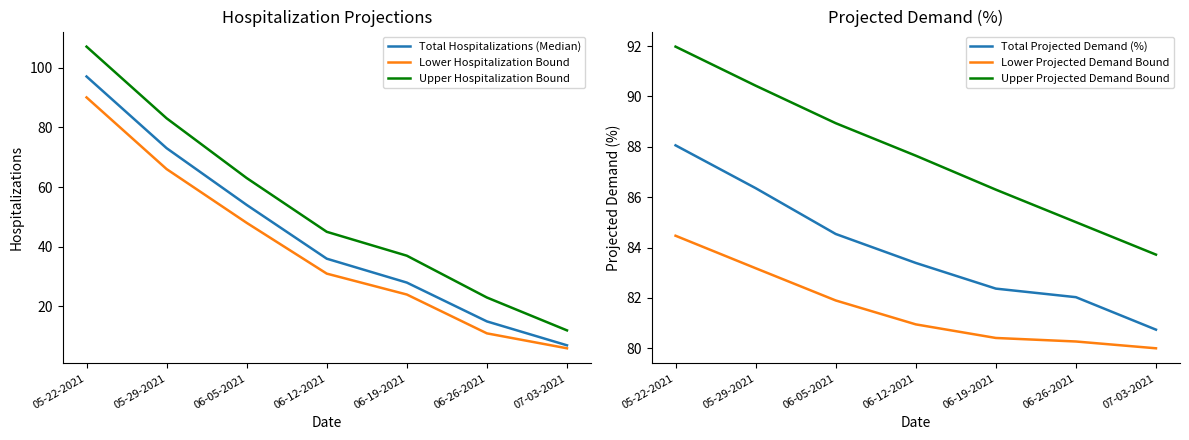

The Upper Projected Demand Bound series shows 87.7 at 06-12-2021. True or false?

True